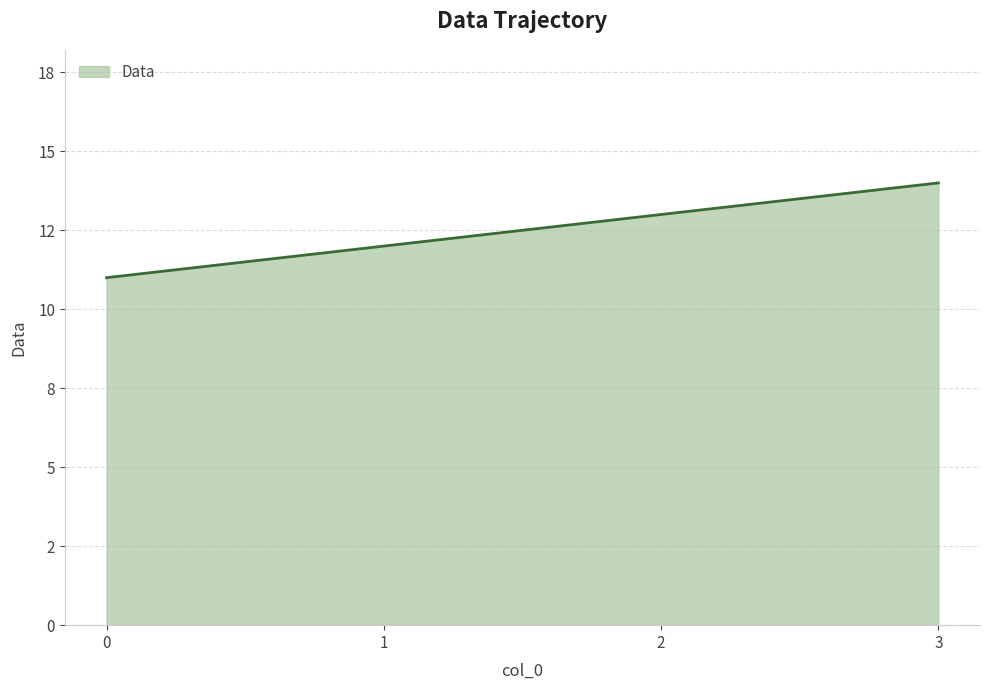

Does the chart display data point markers on the line(s)?

No